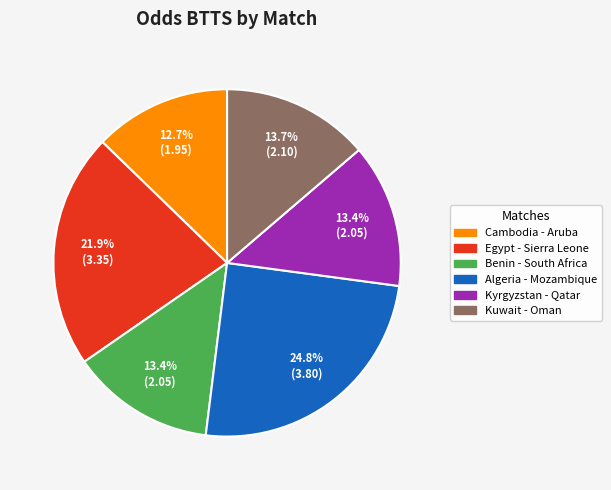

Which category has the smallest portion of the pie?

Cambodia - Aruba